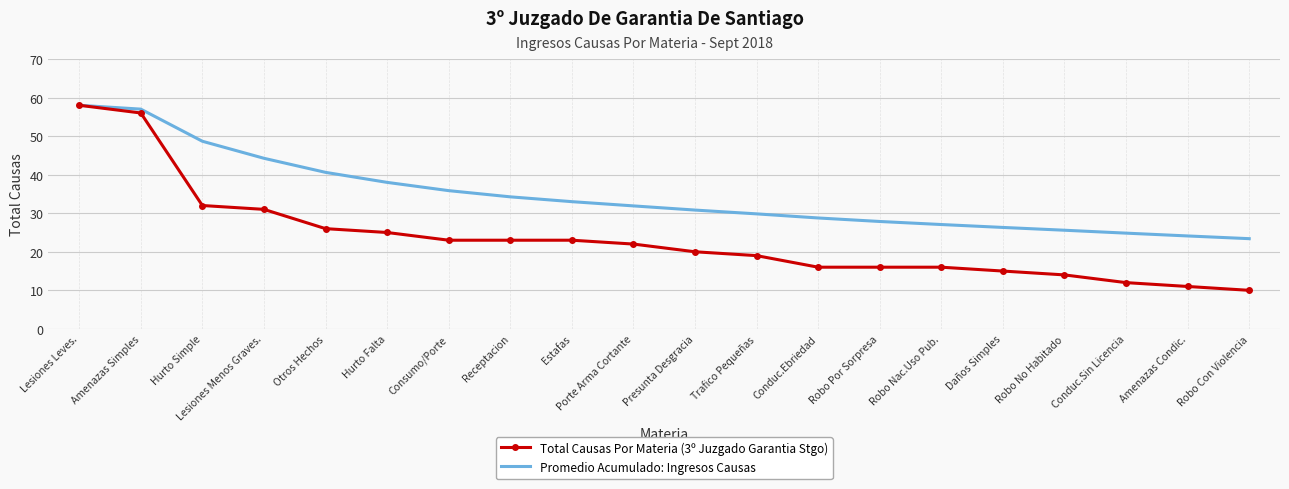

What position from the right is Conduc.Ebriedad?

8